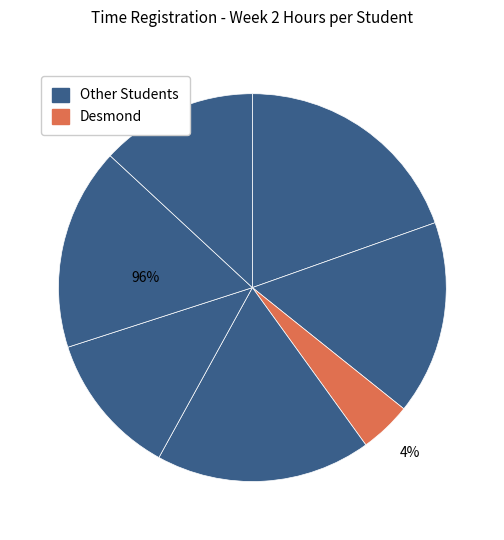

Is there any slice that represents more than half of the pie?

No